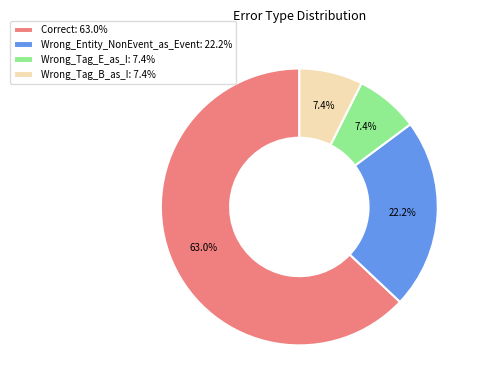

How many slices are in this pie chart?

4